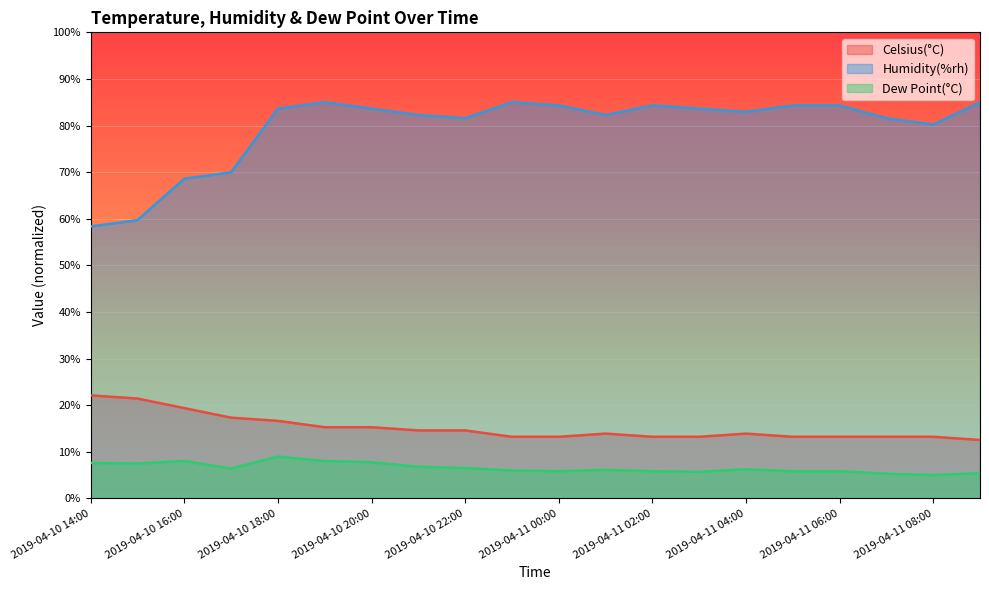

What is the label of the 9th point from the left?

2019-04-10 22:00